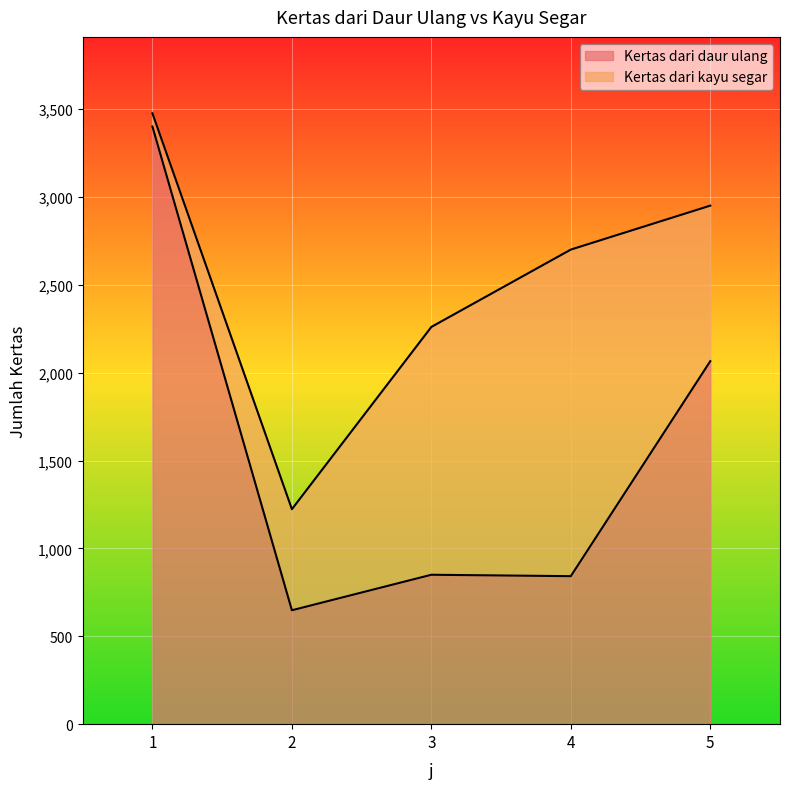

Rank the categories by value from highest to lowest.

1, 5, 3, 4, 2